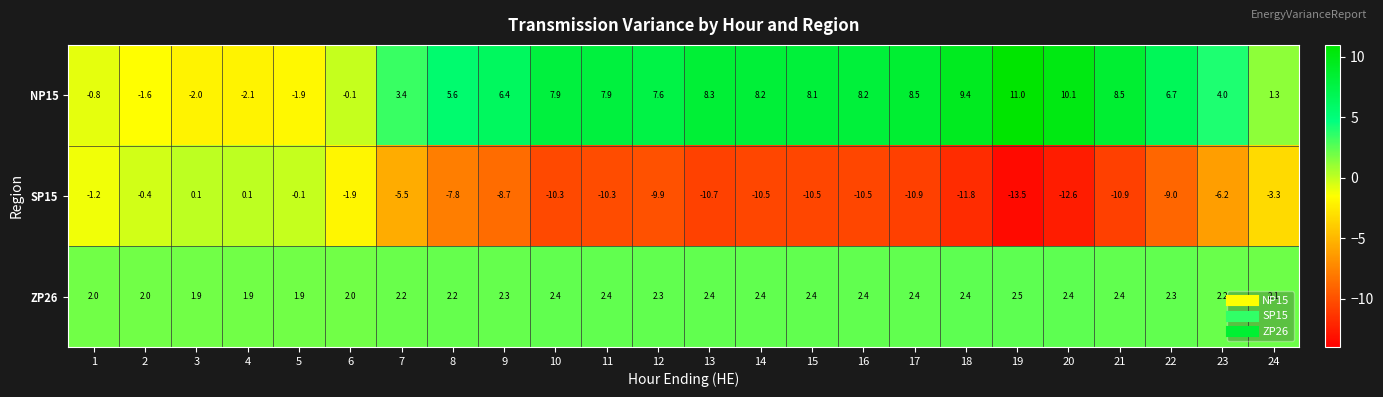

Which label corresponds to the smallest value in the chart?

19